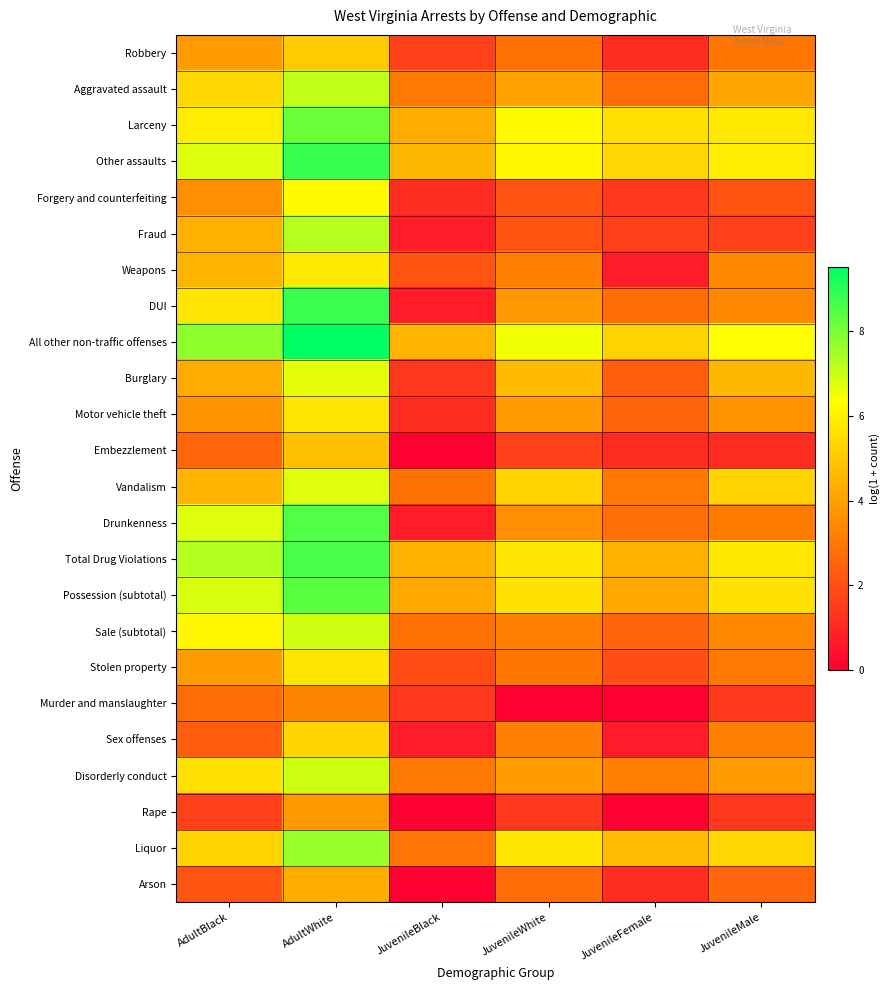

How many categories are shown in the chart?

6